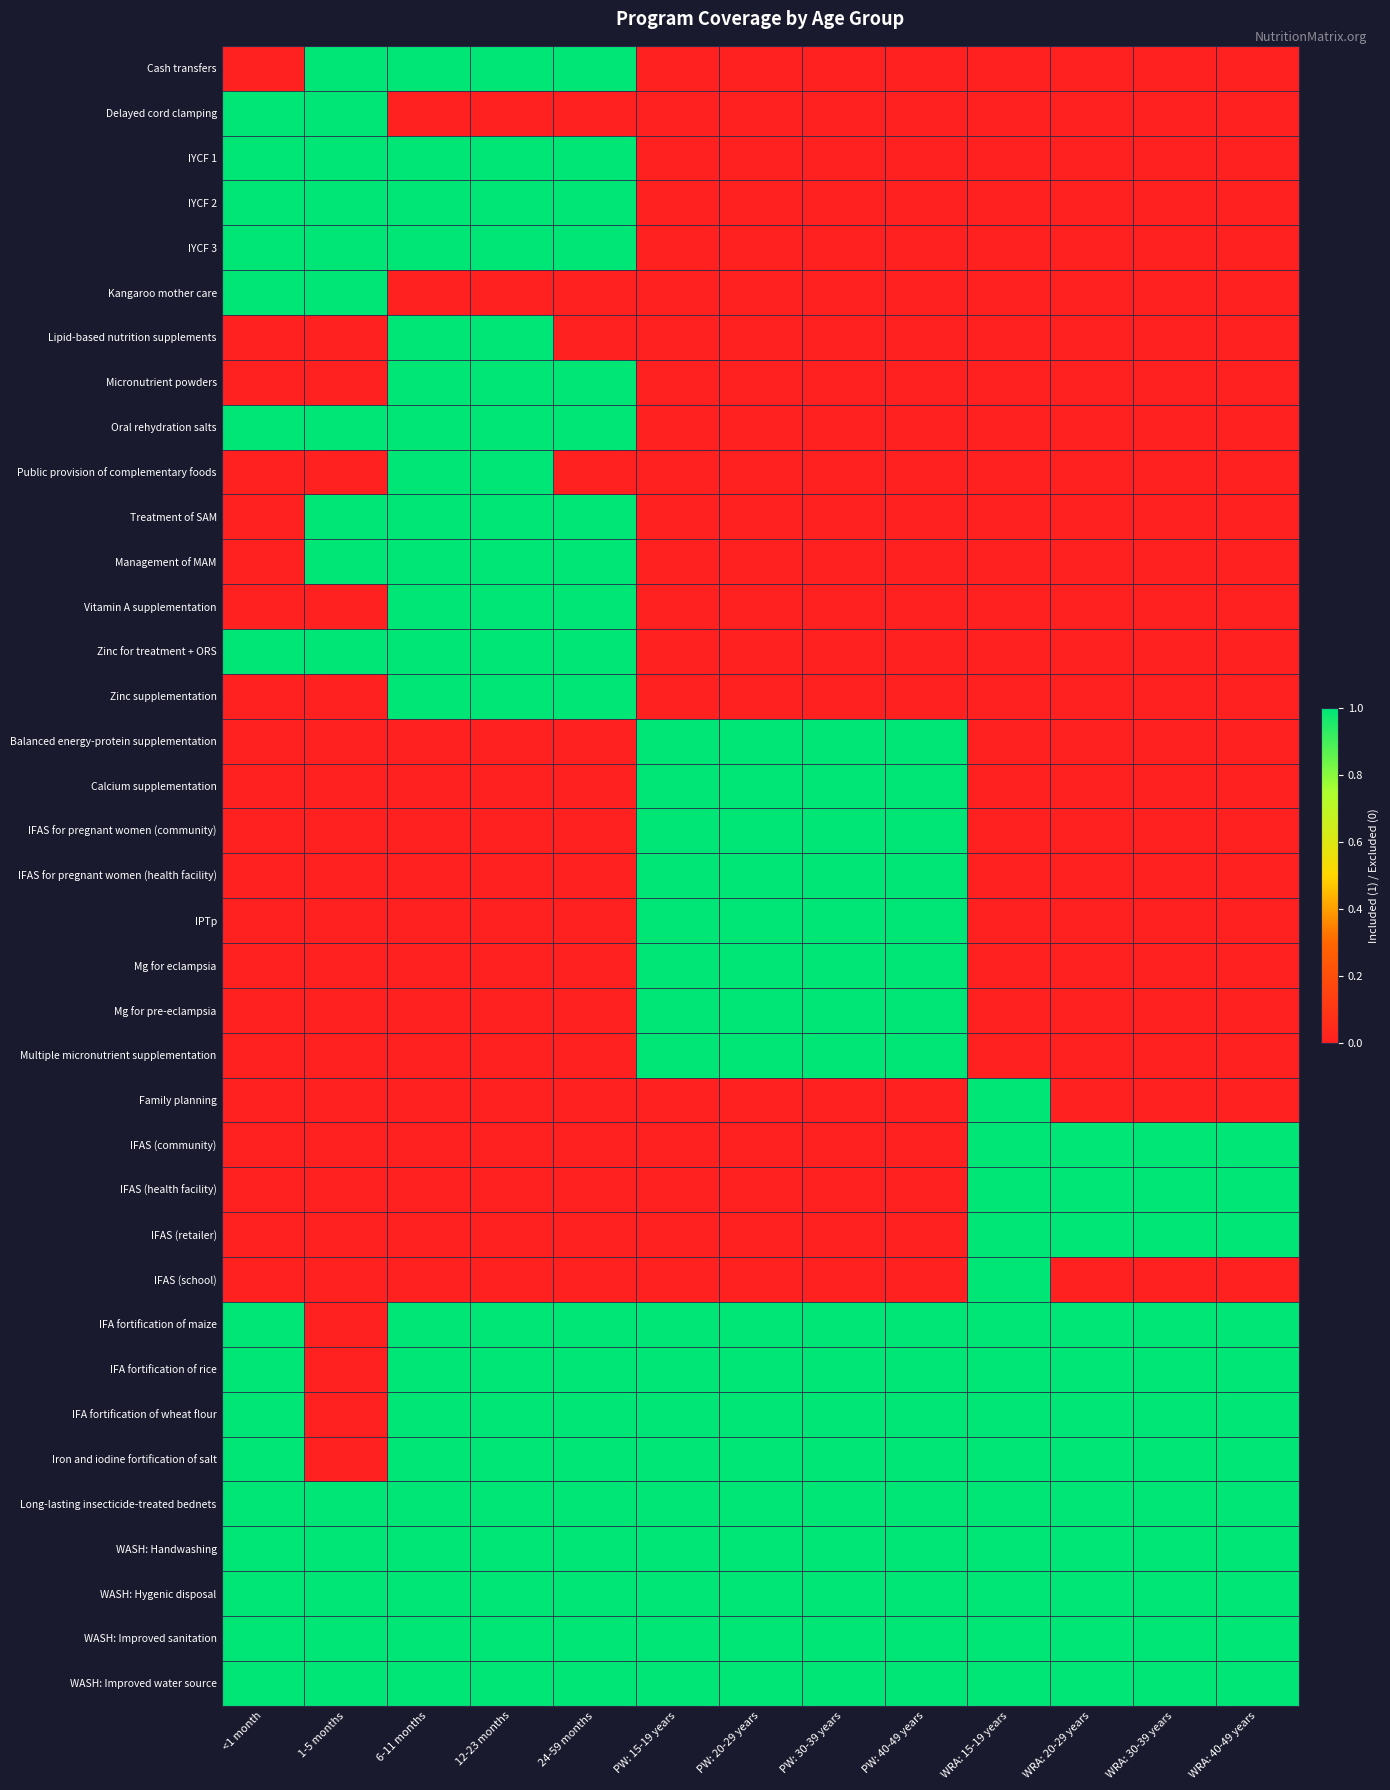

Rank the series by their maximum value, from highest to lowest.

Cash transfers, Delayed cord clamping, IYCF 1, IYCF 2, IYCF 3, Kangaroo mother care, Lipid-based nutrition supplements, Micronutrient powders, Oral rehydration salts, Public provision of complementary foods, Treatment of SAM, Management of MAM, Vitamin A supplementation, Zinc for treatment + ORS, Zinc supplementation, Balanced energy-protein supplementation, Calcium supplementation, IFAS for pregnant women (community), IFAS for pregnant women (health facility), IPTp, Mg for eclampsia, Mg for pre-eclampsia, Multiple micronutrient supplementation, Family planning, IFAS (community), IFAS (health facility), IFAS (retailer), IFAS (school), IFA fortification of maize, IFA fortification of rice, IFA fortification of wheat flour, Iron and iodine fortification of salt, Long-lasting insecticide-treated bednets, WASH: Handwashing, WASH: Hygenic disposal, WASH: Improved sanitation, WASH: Improved water source